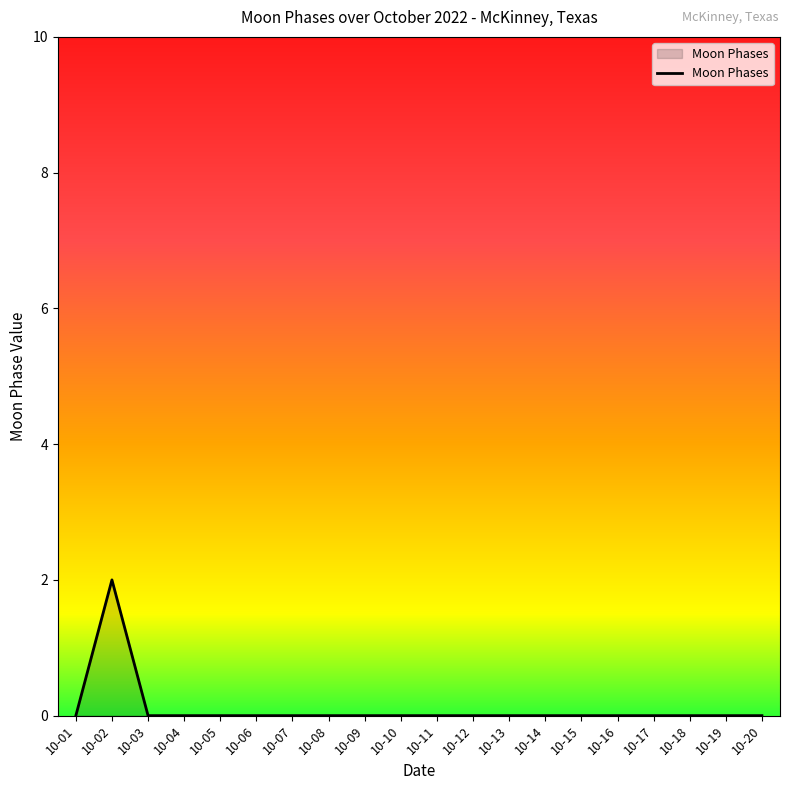

Is it true that the value at 10-06 is -1?

False